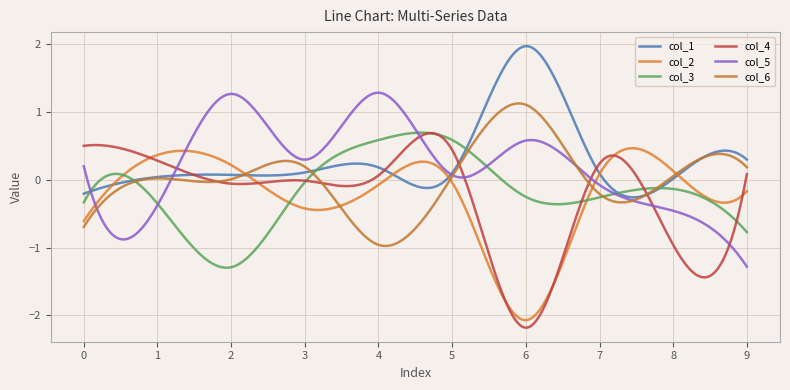

Does the chart have visible grid lines?

Yes